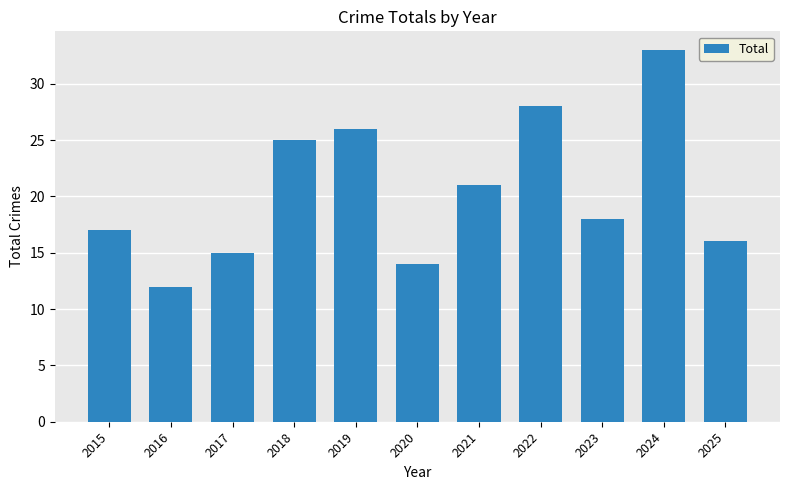

List the labels in order of value, smallest first.

2016, 2020, 2017, 2025, 2015, 2023, 2021, 2018, 2019, 2022, 2024